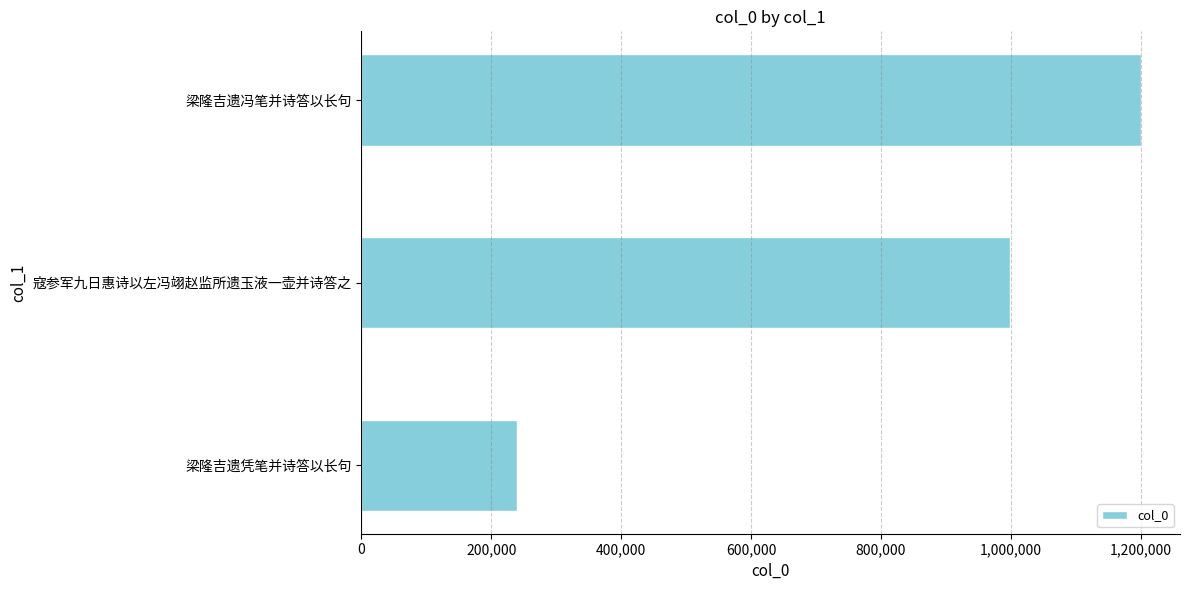

The chart shows a value of 241570 at 梁隆吉遗冯笔并诗答以长句. True or false?

False